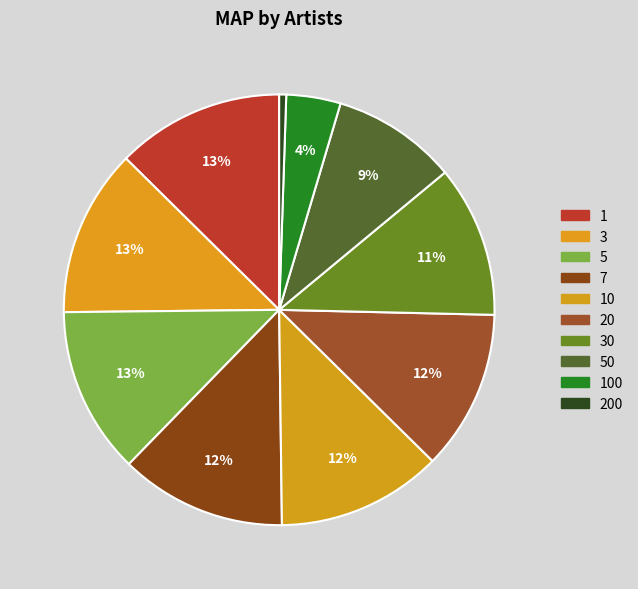

Is it true that 10 is 12% of the pie?

True